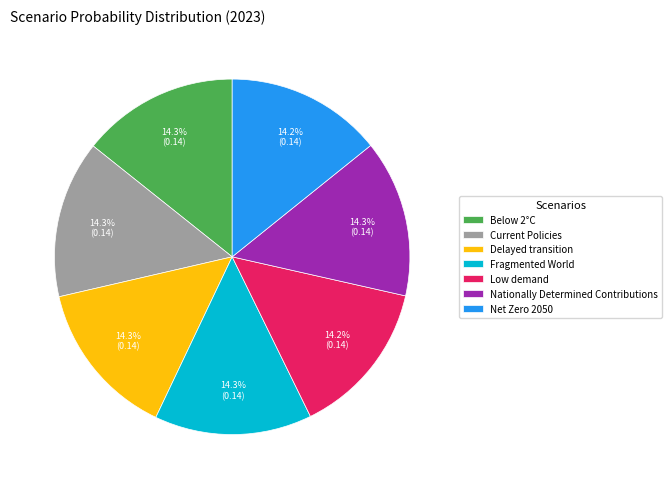

What percentage is NOT represented by Delayed transition?

85.7%